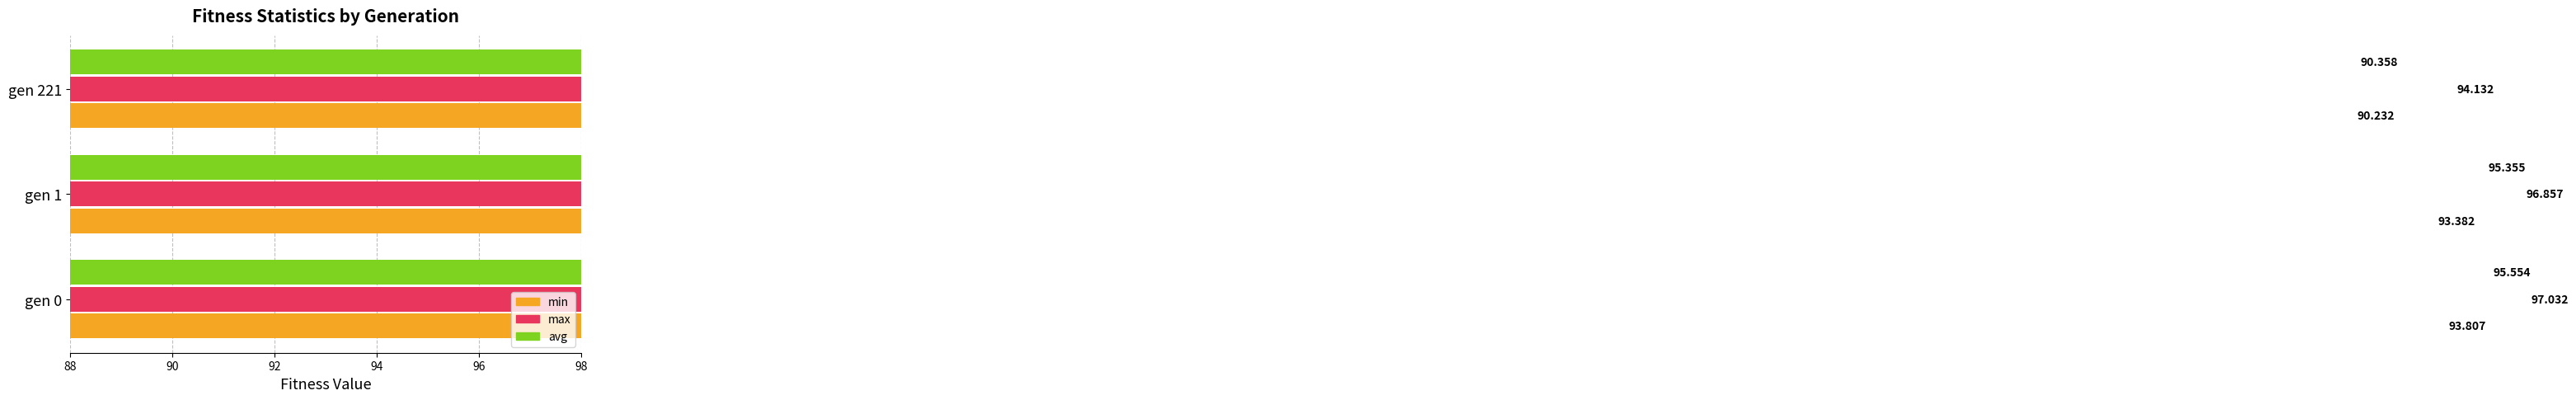

The min series shows 58.4 at gen 221. True or false?

False